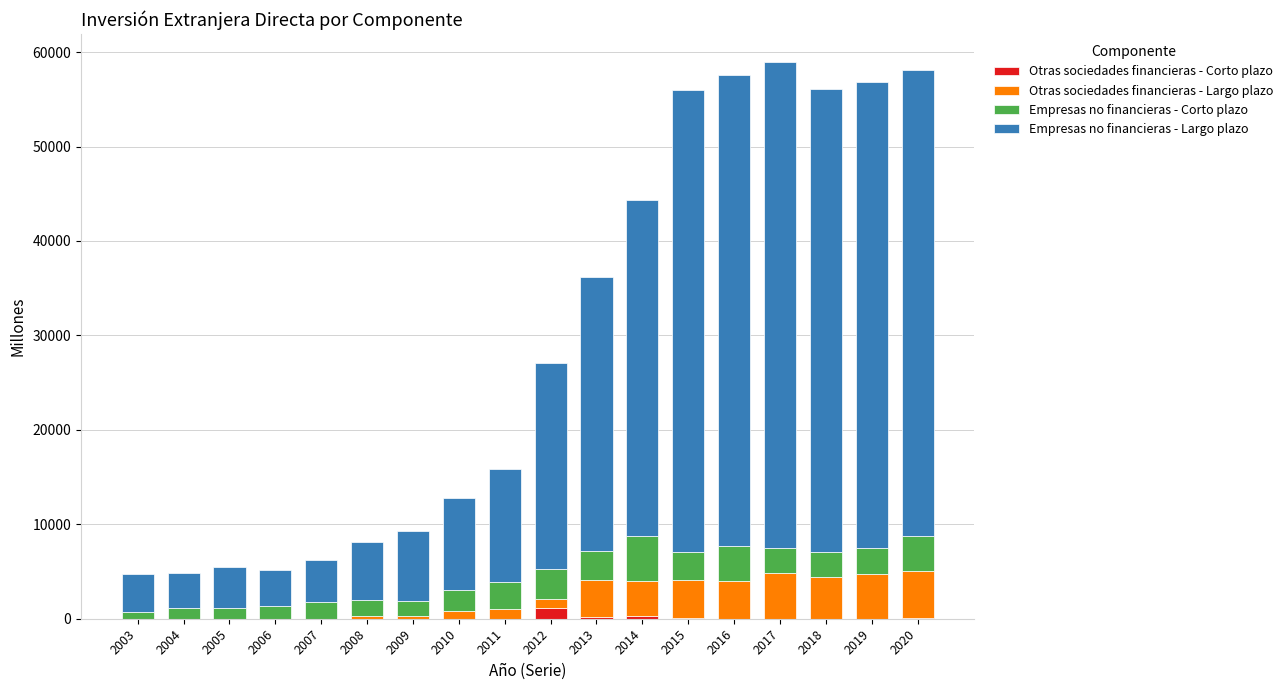

Between 2003 and 2010, which series saw the biggest shift?

Empresas no financieras - Largo plazo